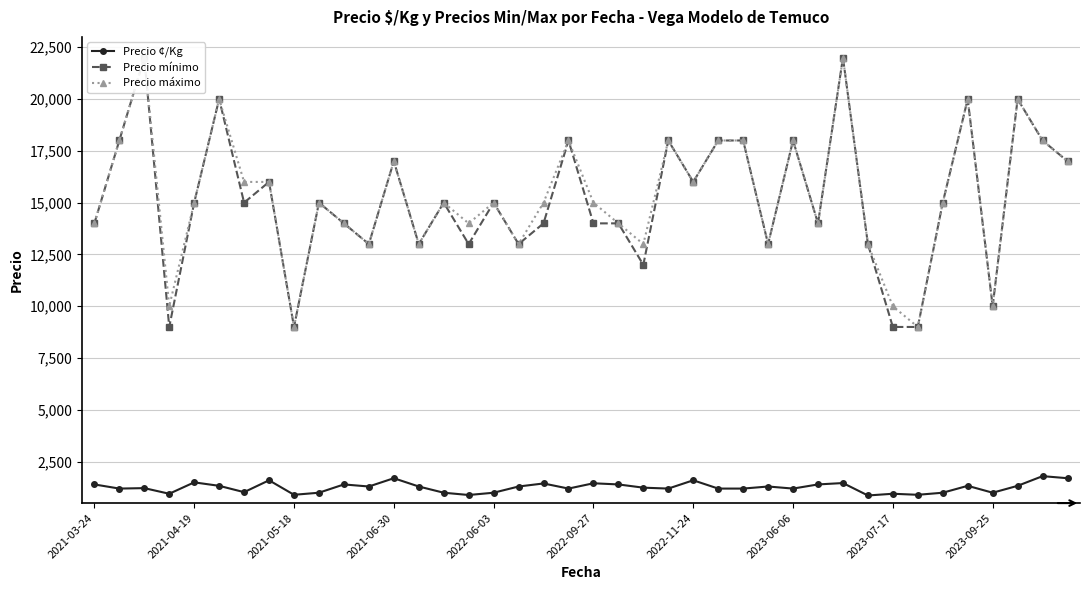

What is the lowest value of the Precio ¢/Kg series?

867